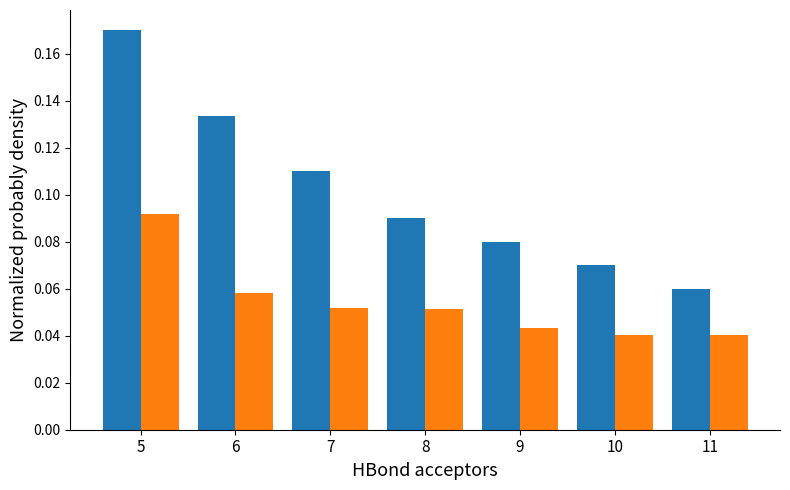

Which category has the highest value across all series?

5